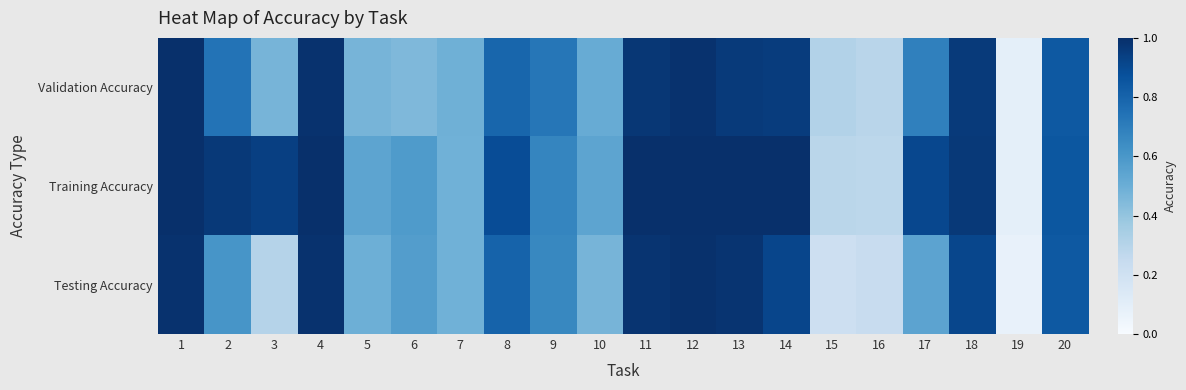

Which series has the largest range (max minus min)?

Testing Accuracy